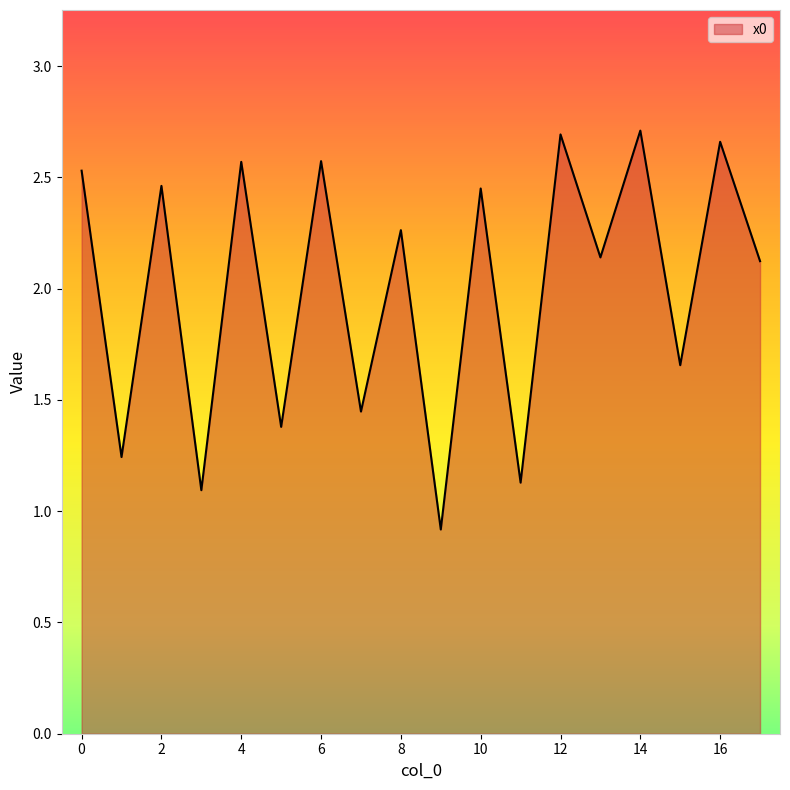

What is the minimum value shown in the chart?

0.9